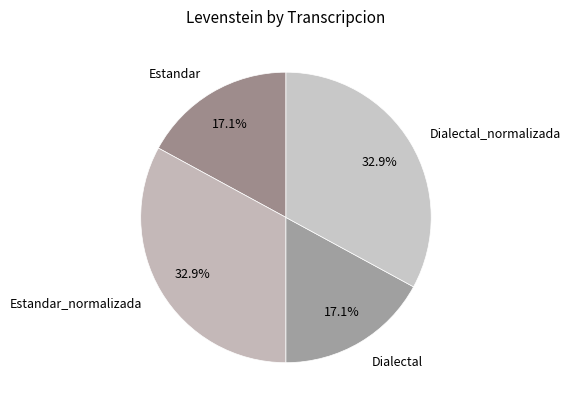

What is the total percentage of Dialectal_normalizada and Dialectal?

50.0%